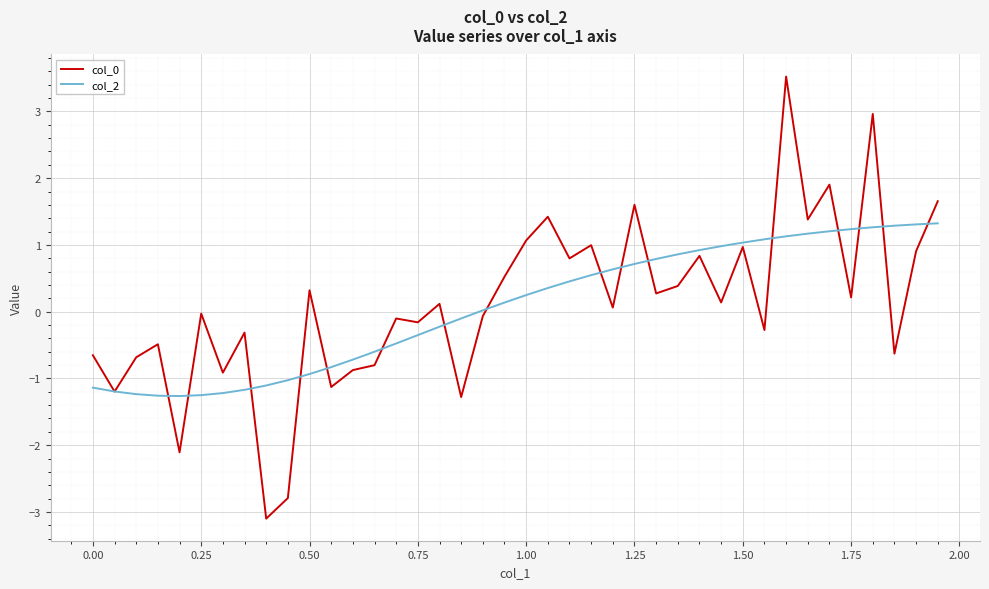

What is the maximum value for col_2?

1.3